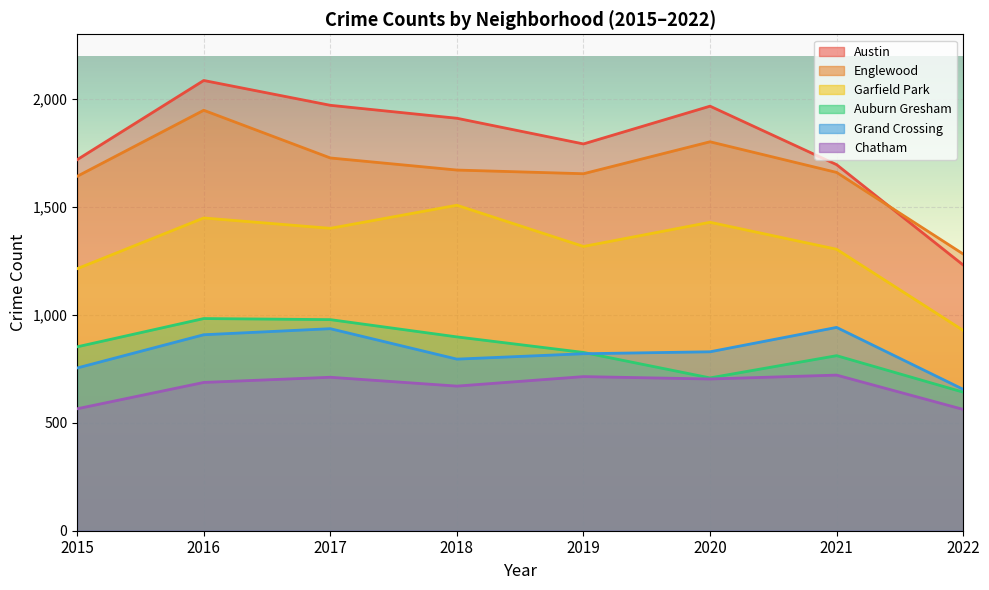

Reading right to left, transcribe all the data shown in this chart.

Austin: 2022=1231	2021=1696	2020=1967	2019=1792	2018=1911	2017=1971	2016=2086	2015=1719
Englewood: 2022=1282	2021=1660	2020=1802	2019=1654	2018=1671	2017=1727	2016=1948	2015=1642
Garfield Park: 2022=928	2021=1304	2020=1429	2019=1317	2018=1508	2017=1401	2016=1449	2015=1214
Auburn Gresham: 2022=642	2021=811	2020=708	2019=826	2018=898	2017=978	2016=983	2015=852
Grand Crossing: 2022=655	2021=942	2020=829	2019=820	2018=795	2017=936	2016=908	2015=754
Chatham: 2022=562	2021=721	2020=703	2019=714	2018=670	2017=711	2016=687	2015=565